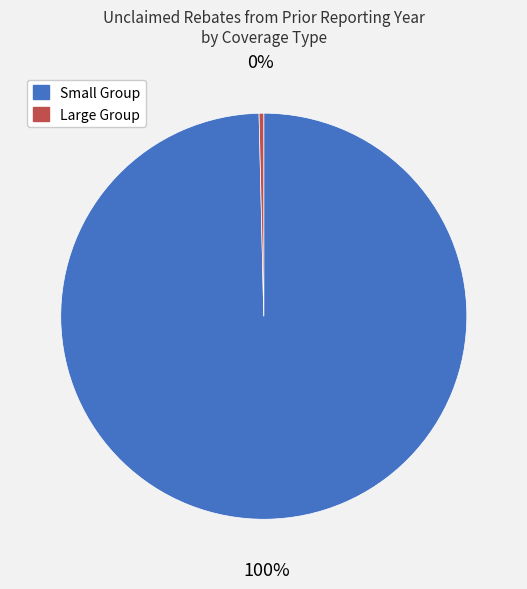

Is there a majority slice in this chart?

Yes